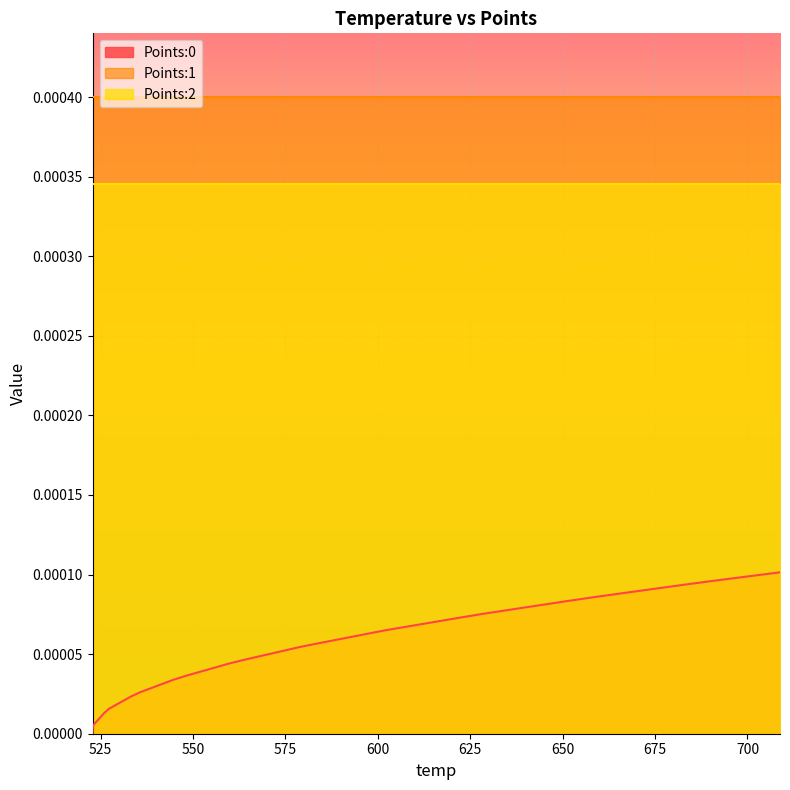

True or false: Points:0 has more than 2 points higher than both neighbors.

False